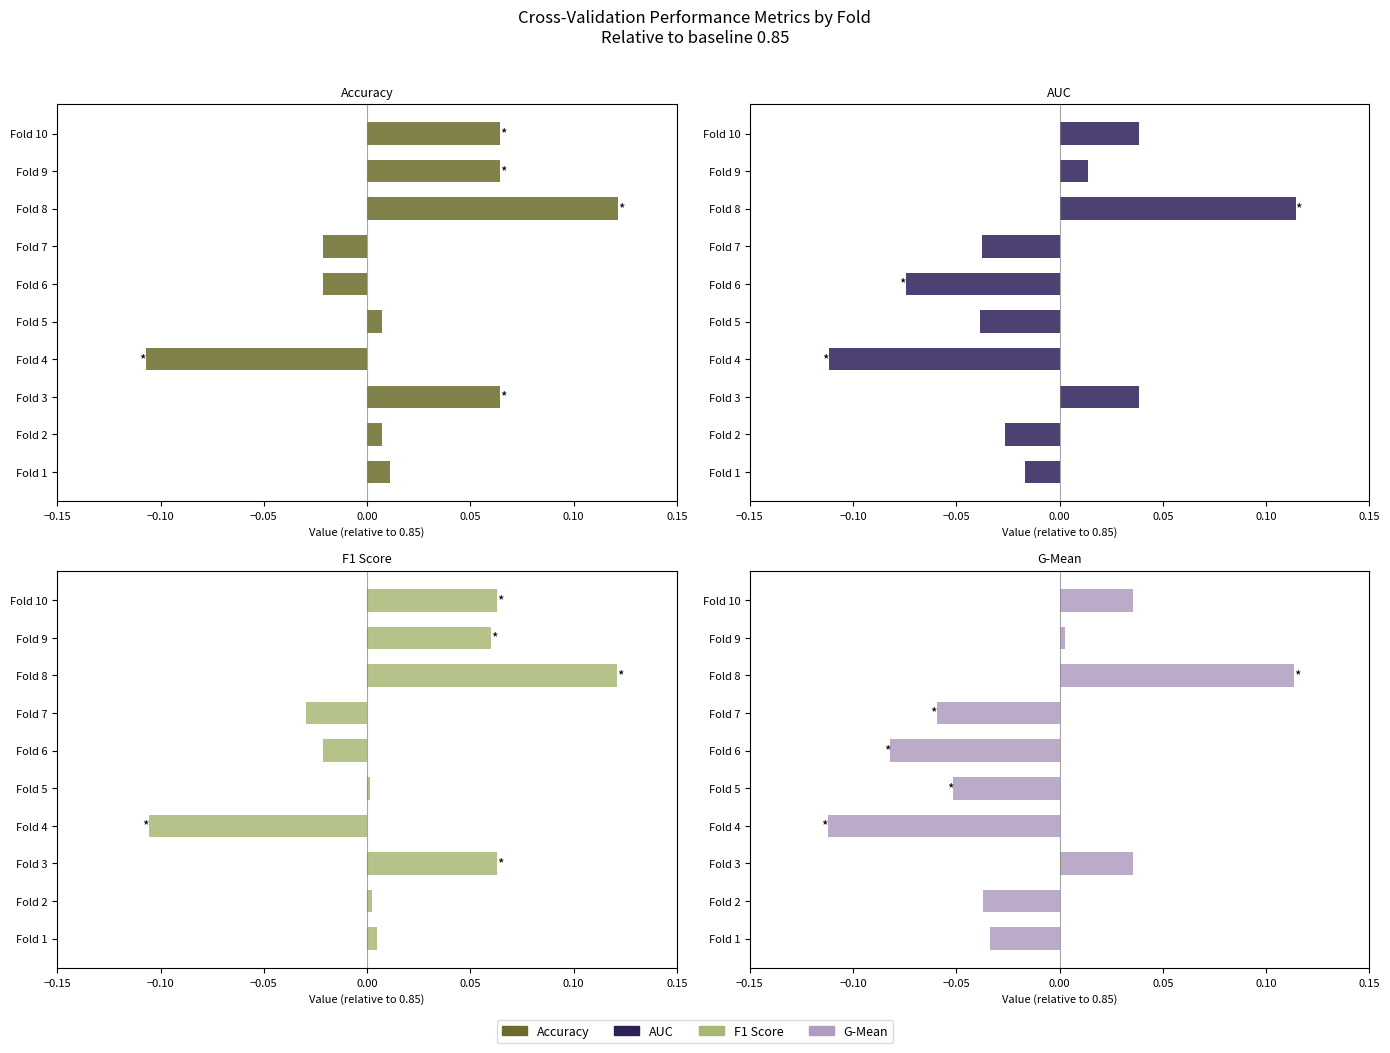

How many bars are there in total?

40